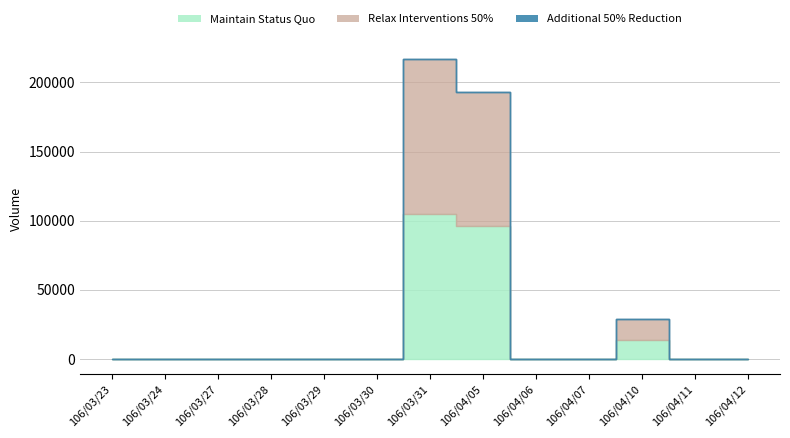

True or false: Maintain Status Quo has more than 2 interior local peaks.

False